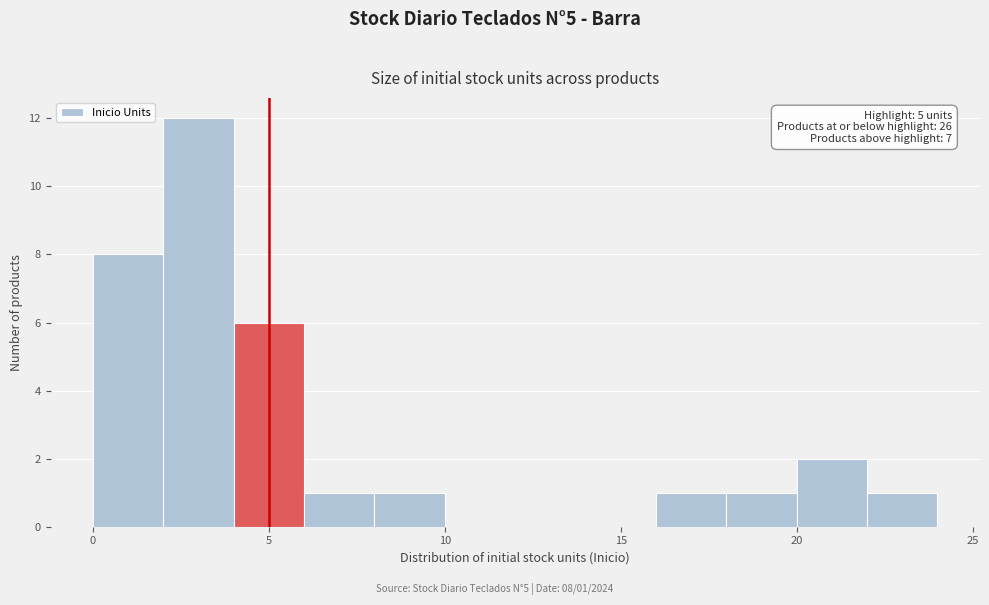

Over which range of the x-axis is the bar tallest?

2 to 4